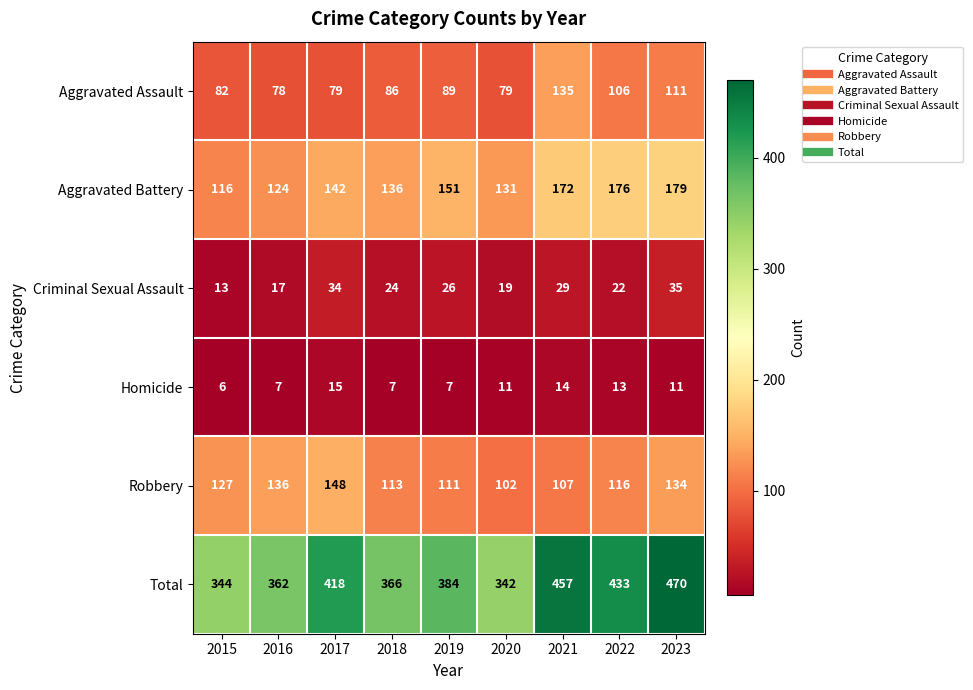

Rank the series at 2021 from lowest to highest value.

Homicide, Criminal Sexual Assault, Robbery, Aggravated Assault, Aggravated Battery, Total